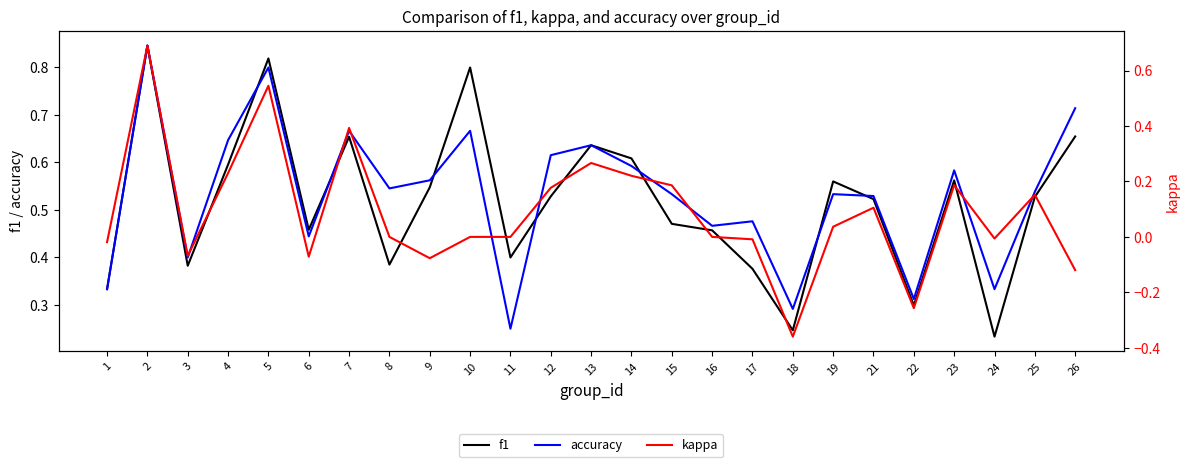

True or false: accuracy and f1 intersect in this chart.

True